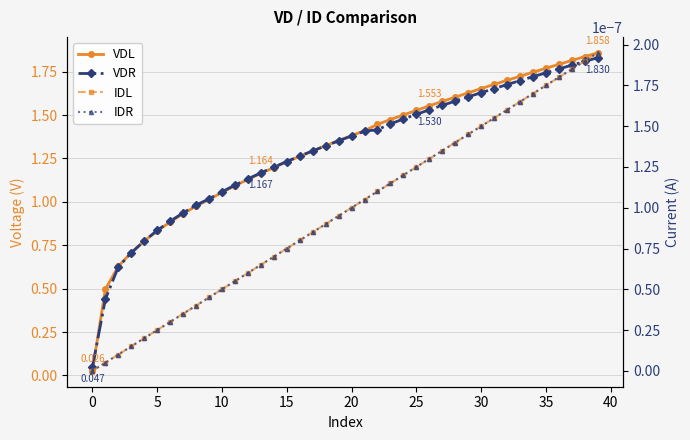

What is the difference between the second highest and minimum values in the VDR series?

1.8